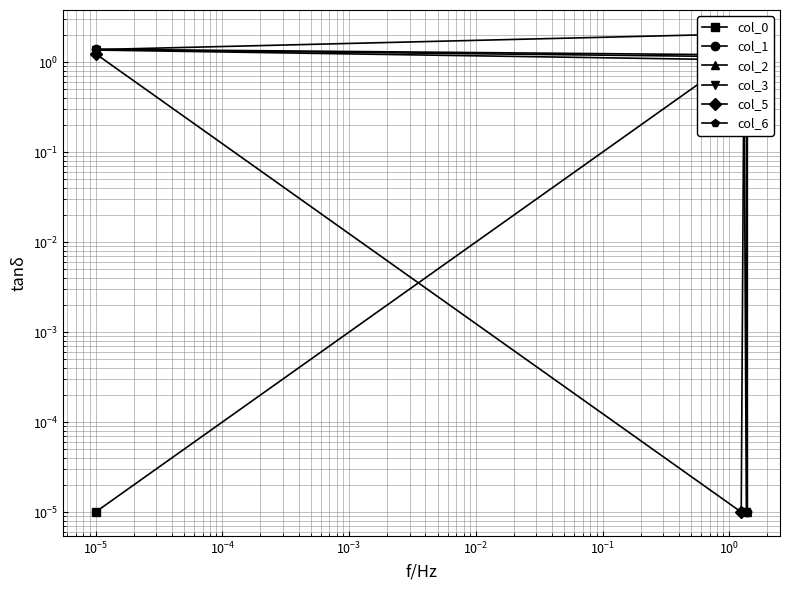

How many values in the col_2 series are below 1?

1